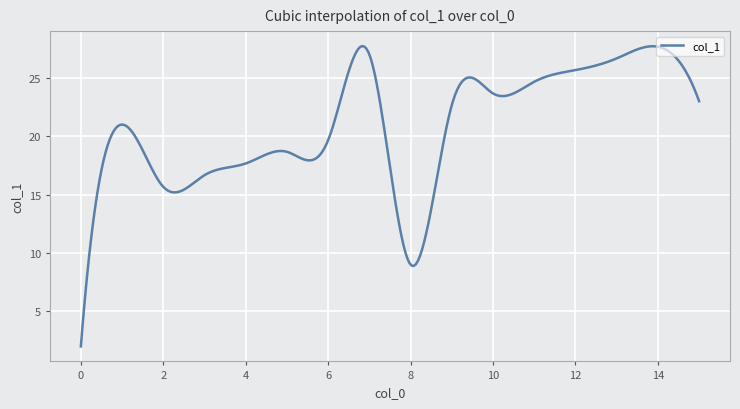

What is the sum of all values?

6259.2